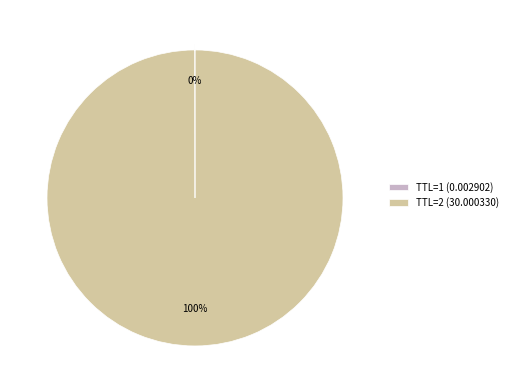

Is it true that TTL=2 is 100% of the pie?

True